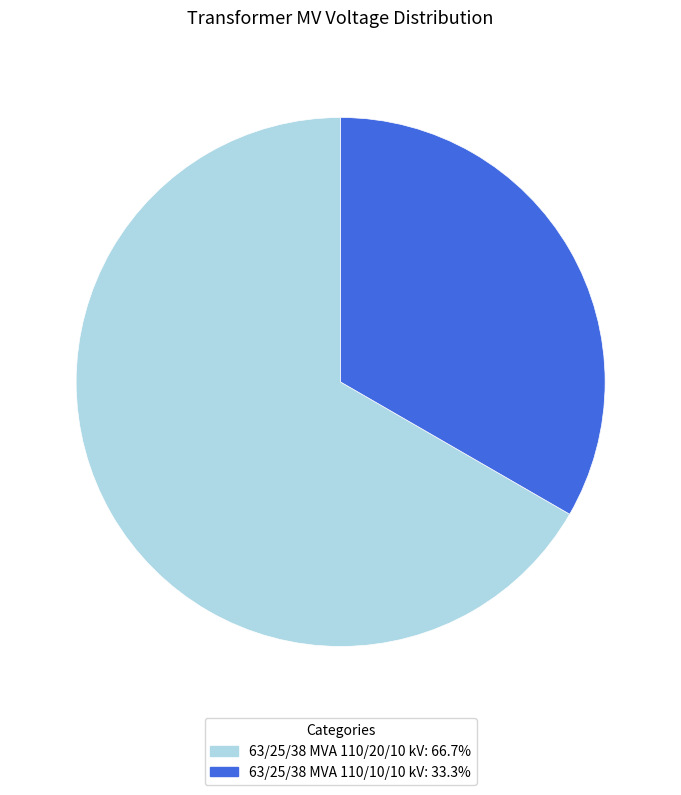

Which slice is the largest?

63/25/38 MVA 110/20/10 kV